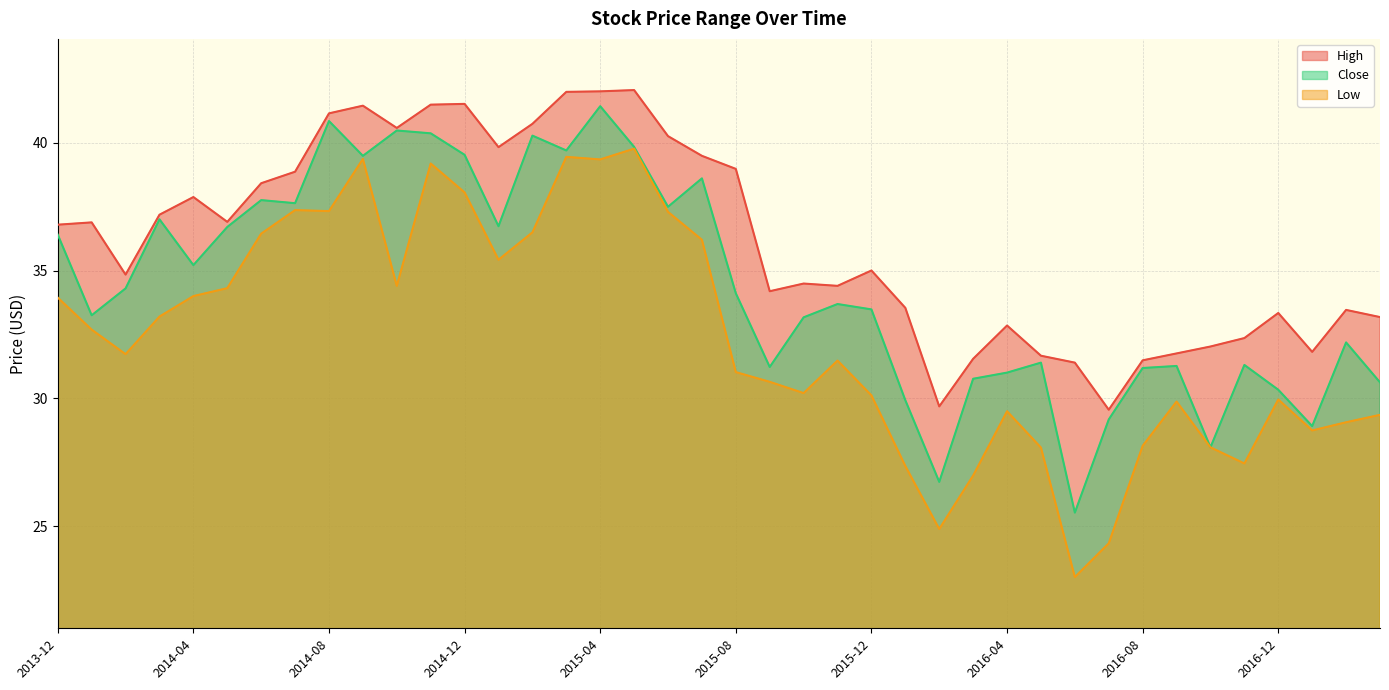

Is it true that Close equals 39.7 at 2015-03?

True